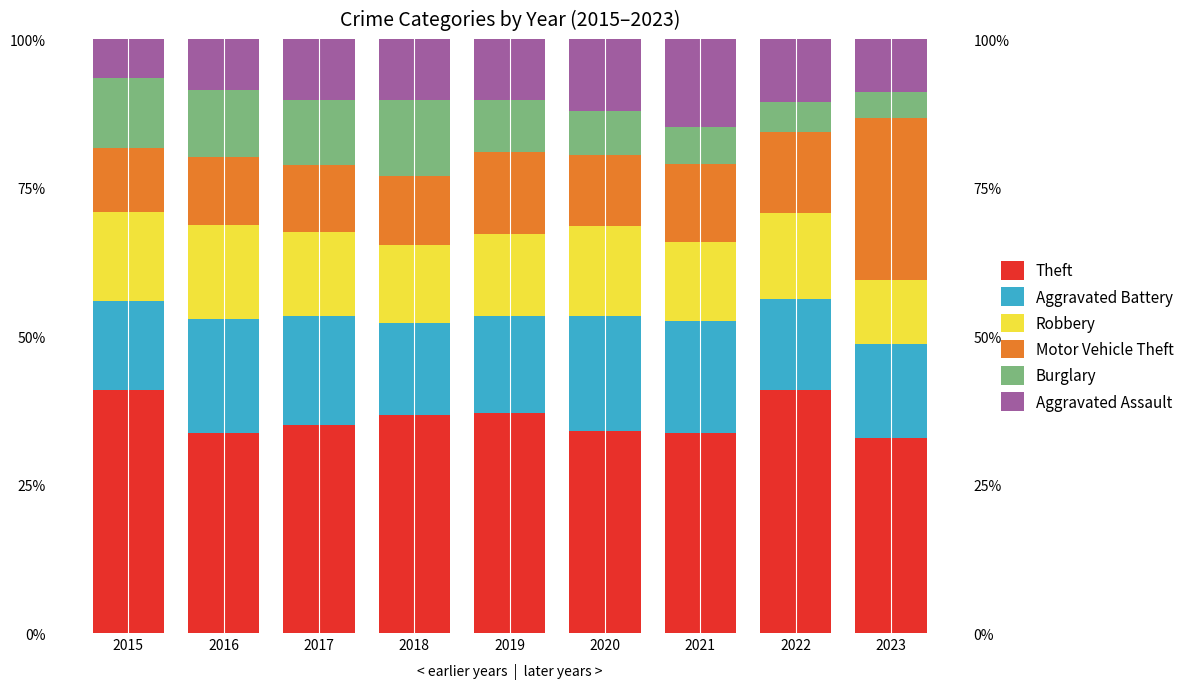

How many bars are there in each group?

6